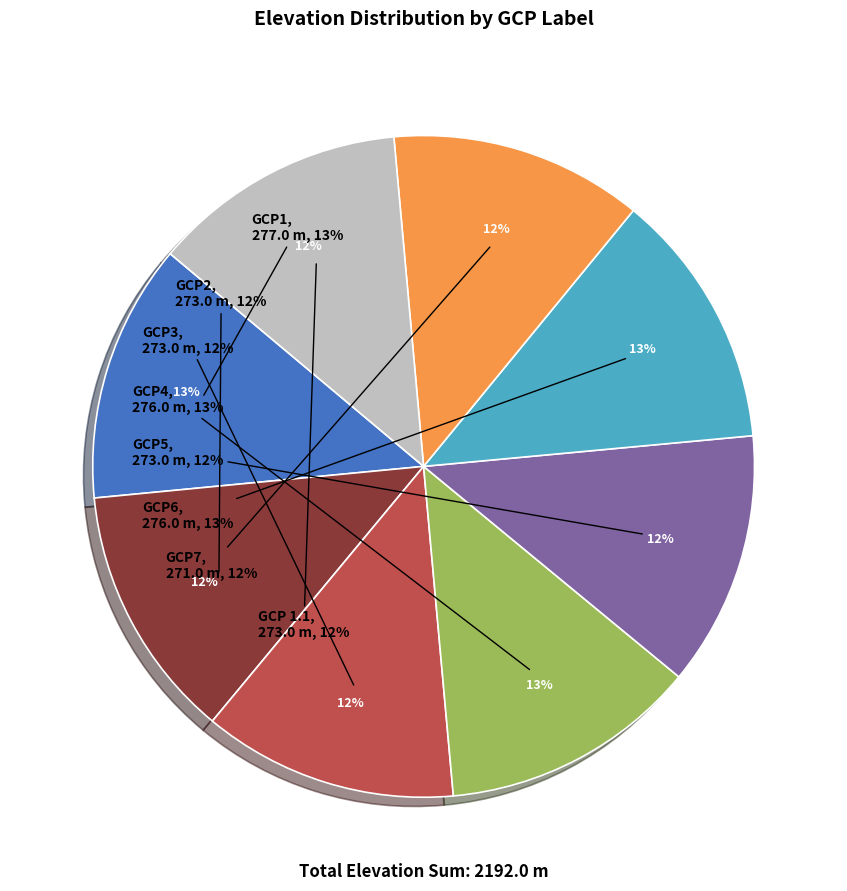

Which slice is the smallest?

GCP7